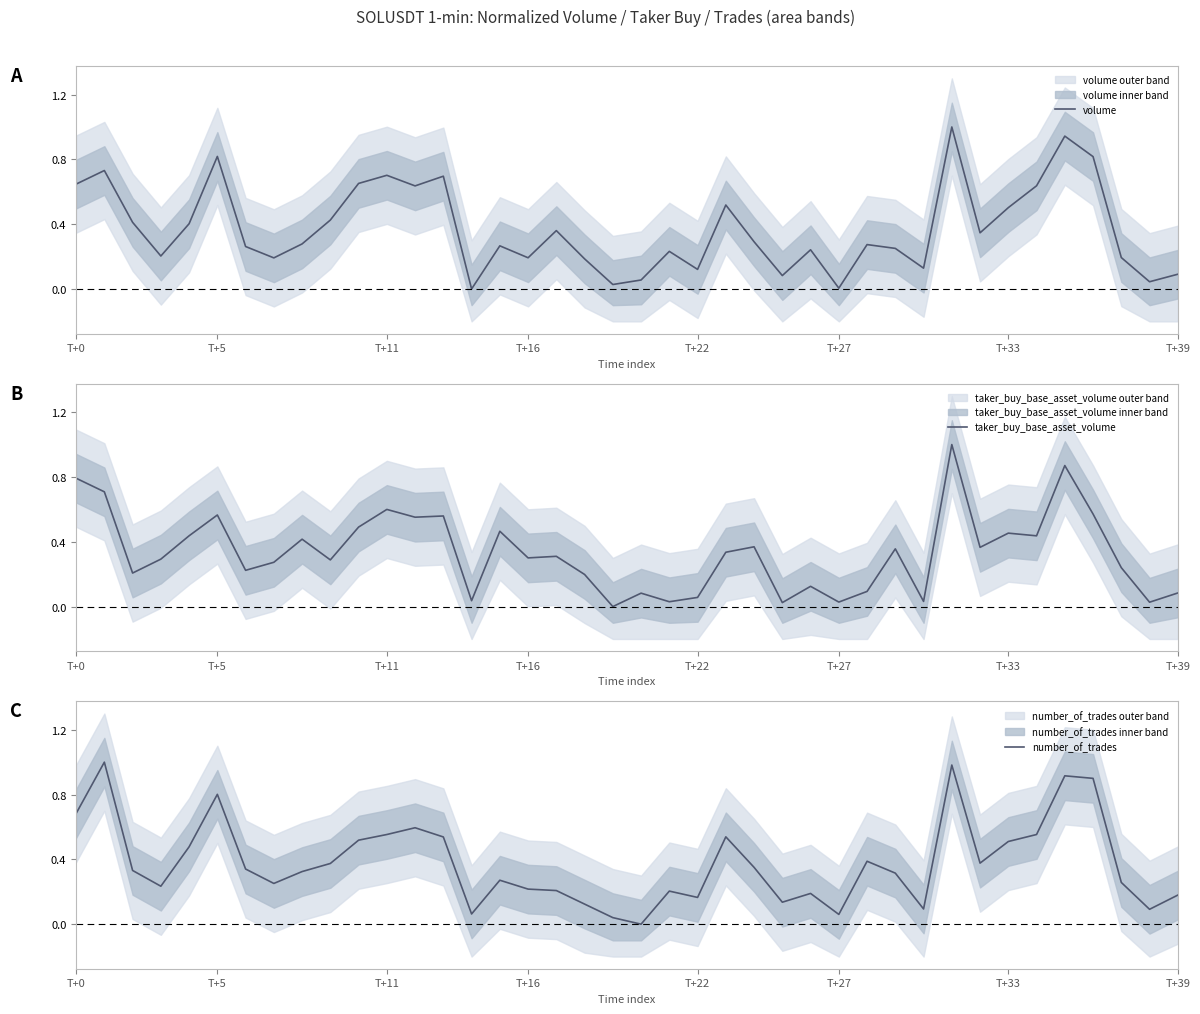

What position from the left is 37?

38